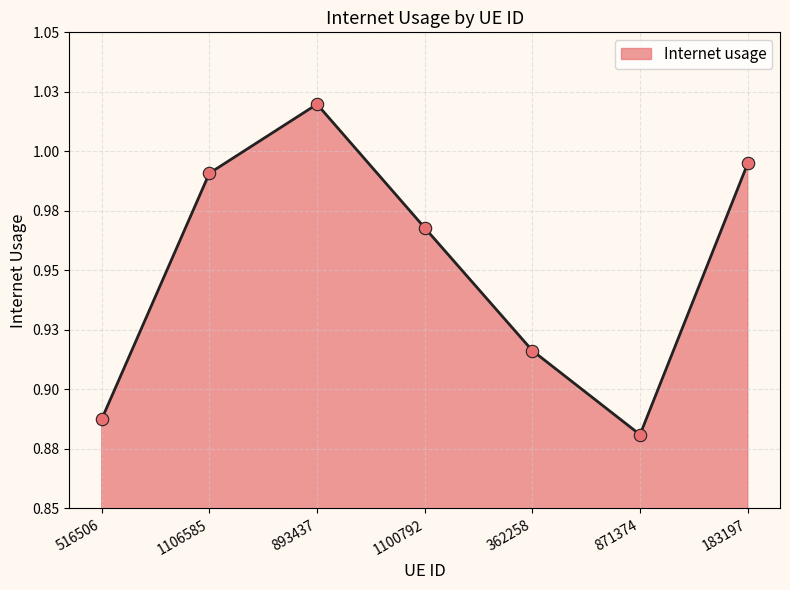

Approximately how many times larger is the value at 1100792 compared to 893437?

0.9